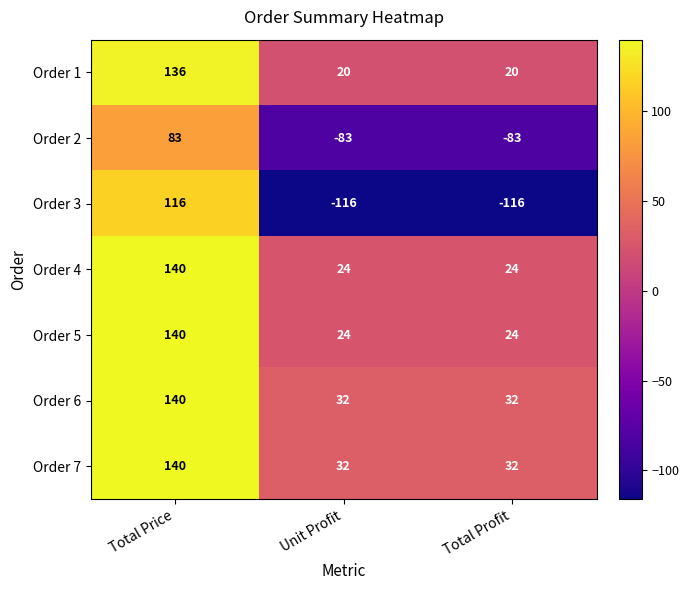

What is the sum of all Order 3 values?

-116